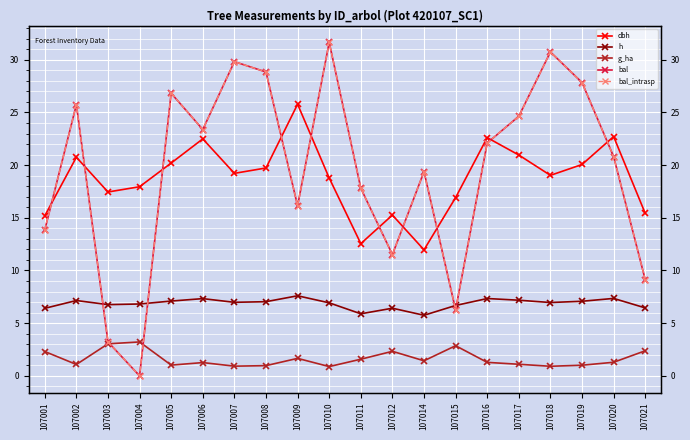

Reading left to right, extract all data points from this chart.

dbh: 15.2	20.8	17.4	17.9	20.2	22.5	19.2	19.7	25.8	18.8	12.6	15.3	12.0	16.9	22.6	21.0	19.0	20.1	22.7	15.4
h: 6.4	7.2	6.8	6.8	7.1	7.3	7.0	7.0	7.6	6.9	5.9	6.4	5.8	6.7	7.3	7.2	7.0	7.1	7.3	6.5
g_ha: 2.3	1.1	3.0	3.2	1.0	1.3	0.9	1.0	1.7	0.9	1.6	2.3	1.4	2.9	1.3	1.1	0.9	1.0	1.3	2.4
bal: 13.8	25.7	3.2	0.0	26.8	23.4	29.8	28.8	16.1	31.6	17.8	11.5	19.4	6.3	22.1	24.6	30.7	27.8	20.8	9.1
bal_intrasp: 13.8	25.7	3.2	0.0	26.8	23.4	29.8	28.8	16.1	31.6	17.8	11.5	19.4	6.3	22.1	24.6	30.7	27.8	20.8	9.1